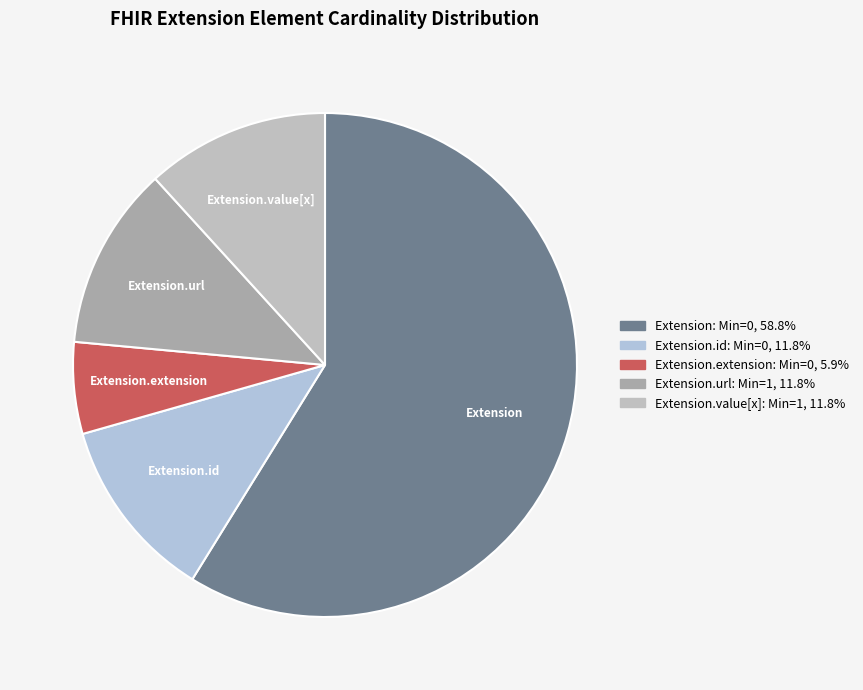

What is the largest slice in the pie chart?

Extension